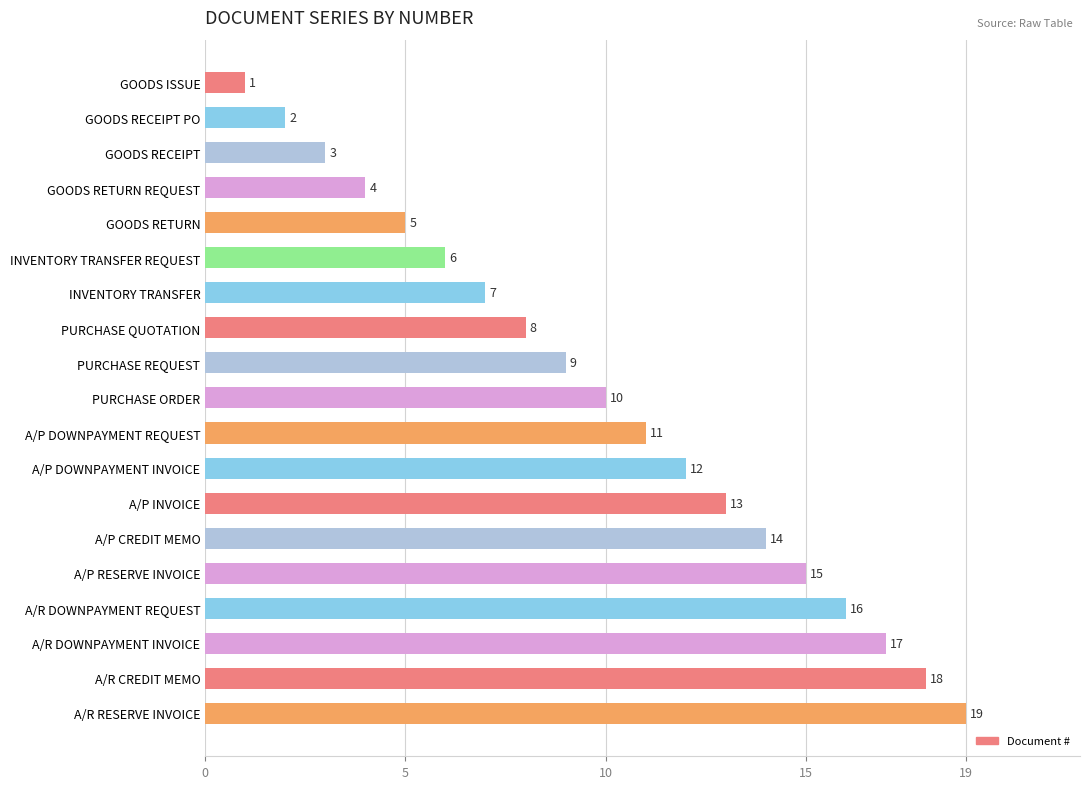

What is the value of the 6th bar from the top?

6